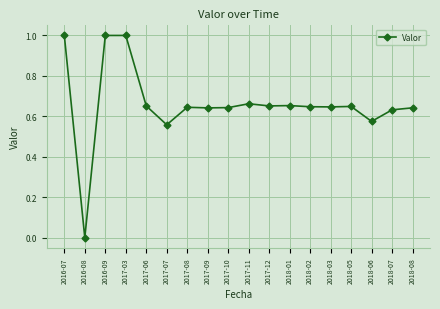

Count the number of categories in the chart.

18